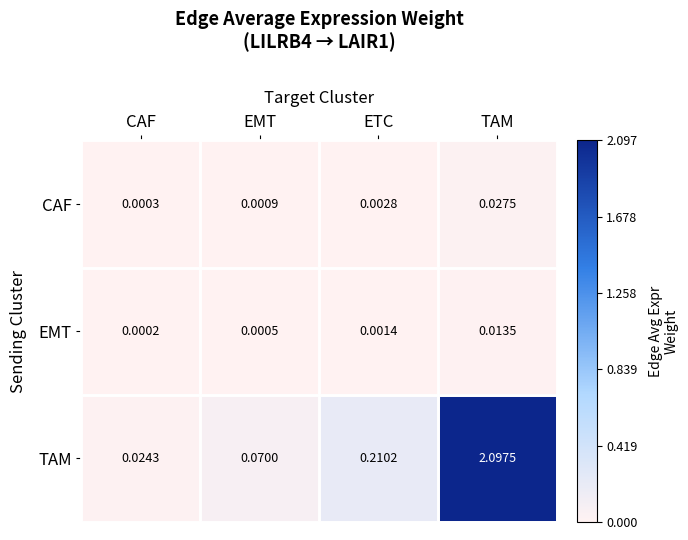

Which category has the lowest value in the EMT series?

CAF